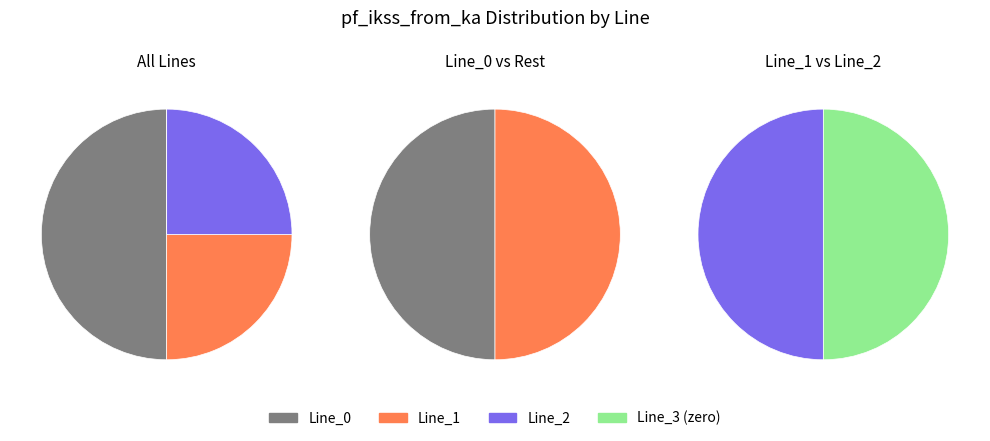

To the nearest percent, what portion does Line_0 represent?

50%